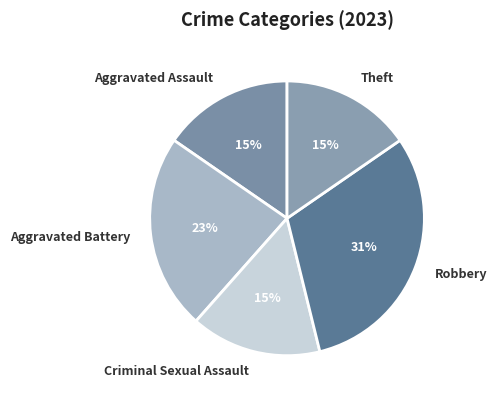

Is it true that Robbery is 31% of the pie?

True